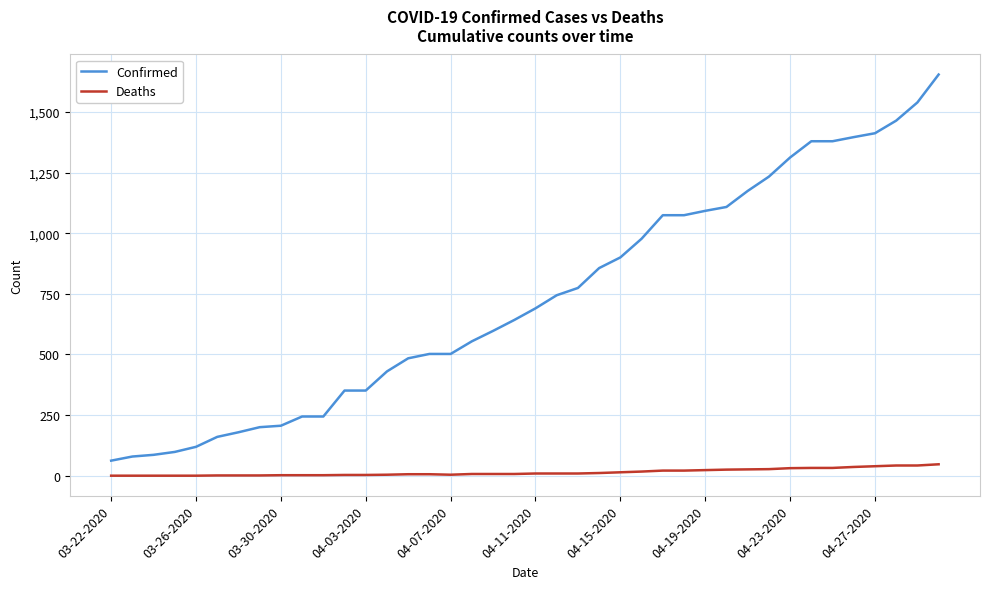

Which series has the largest total across all categories?

Confirmed